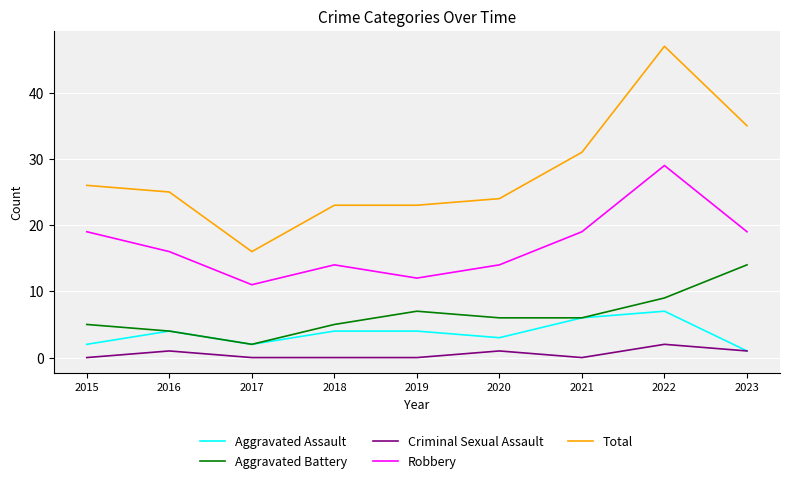

List the series in order of their peak value, lowest first.

Criminal Sexual Assault, Aggravated Assault, Aggravated Battery, Robbery, Total